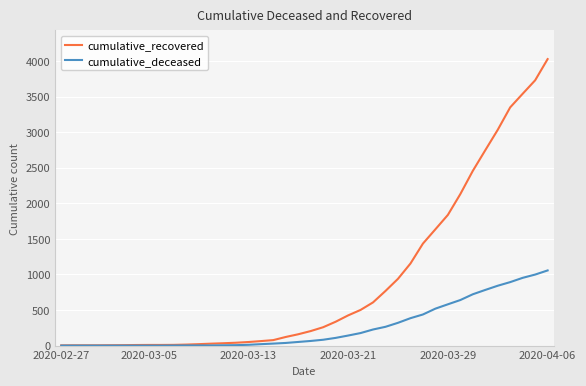

Does the chart display data point markers on the line(s)?

No